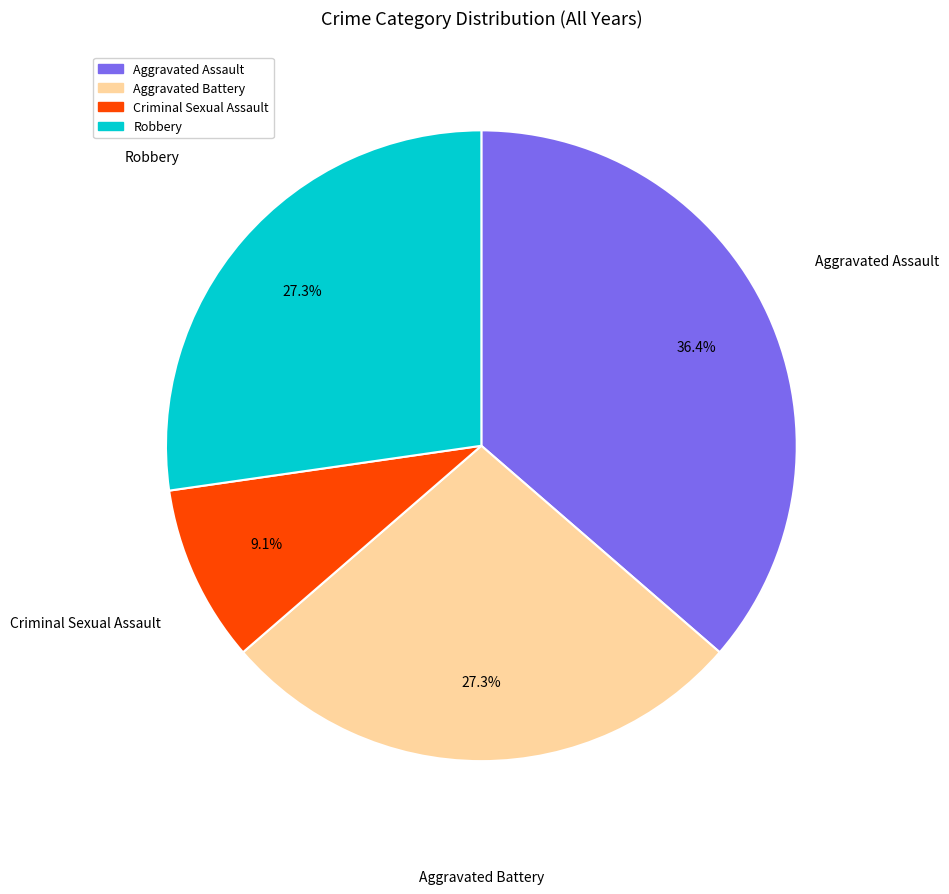

How many slices are in this pie chart?

4